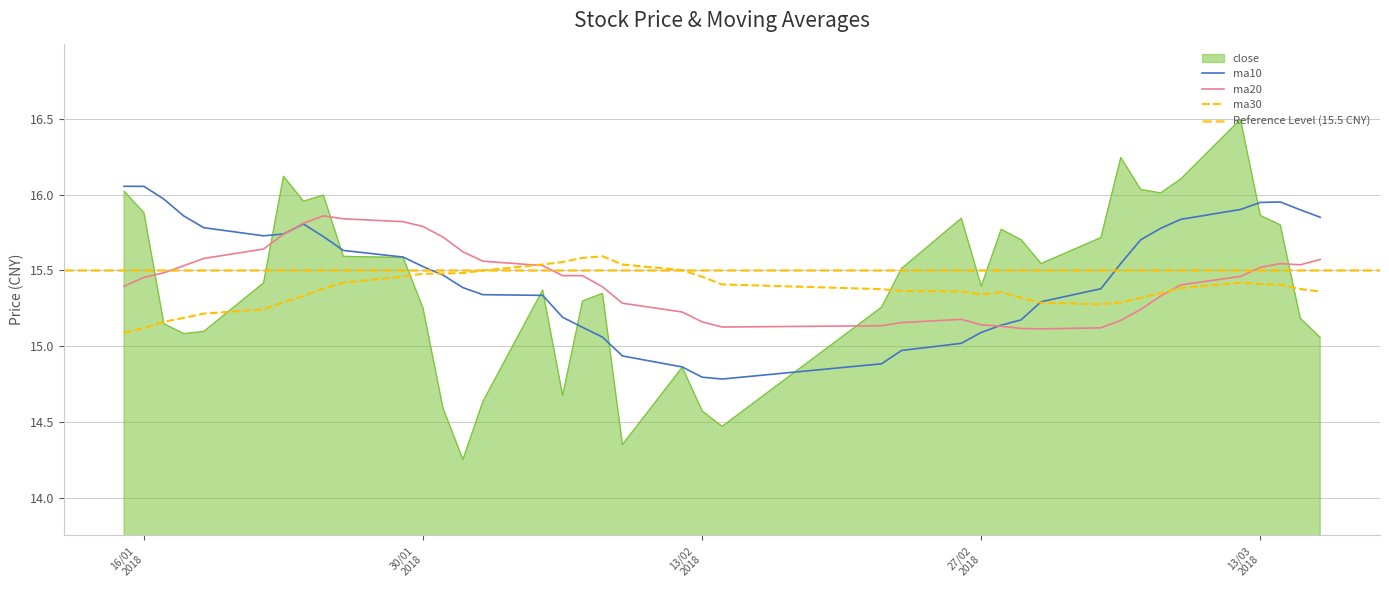

The value of ma30 at 10 is 23.5. True or false?

False